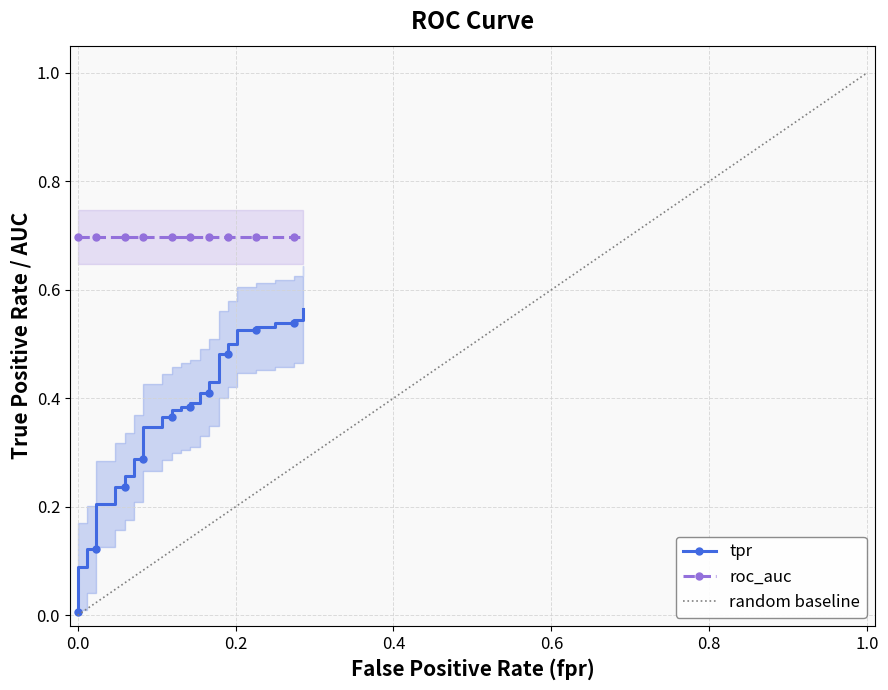

The chart shows a value of 0.3 at 1.0. True or false?

False